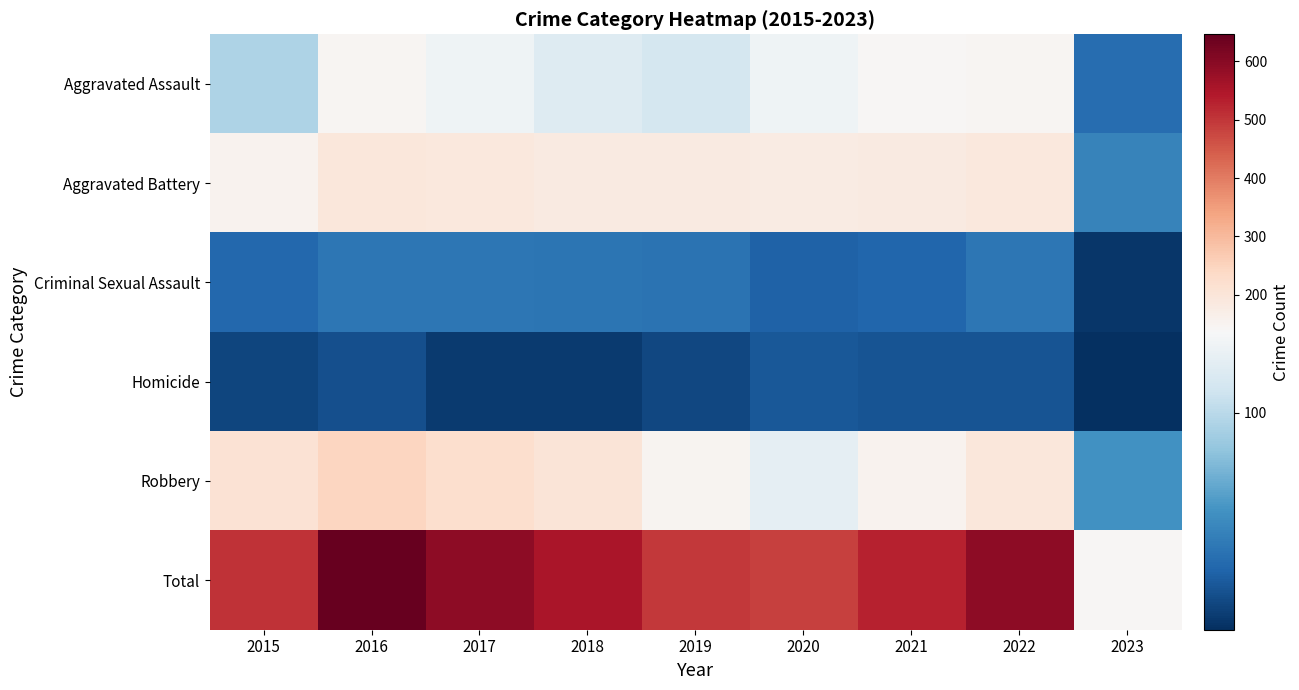

Reading right to left, what are all the values shown in this chart?

Aggravated Assault: 2023=34	2022=146	2021=142	2020=131	2019=113	2018=119	2017=131	2016=146	2015=95
Aggravated Battery: 2023=47	2022=190	2021=182	2020=180	2019=182	2018=183	2017=191	2016=196	2015=154
Criminal Sexual Assault: 2023=6	2022=39	2021=30	2020=28	2019=37	2018=38	2017=39	2016=39	2015=31
Homicide: 2023=2	2022=20	2021=20	2020=22	2019=14	2018=8	2017=8	2016=18	2015=13
Robbery: 2023=55	2022=196	2021=153	2020=124	2019=150	2018=204	2017=224	2016=247	2015=212
Total: 2023=144	2022=591	2021=527	2020=485	2019=496	2018=552	2017=593	2016=646	2015=505